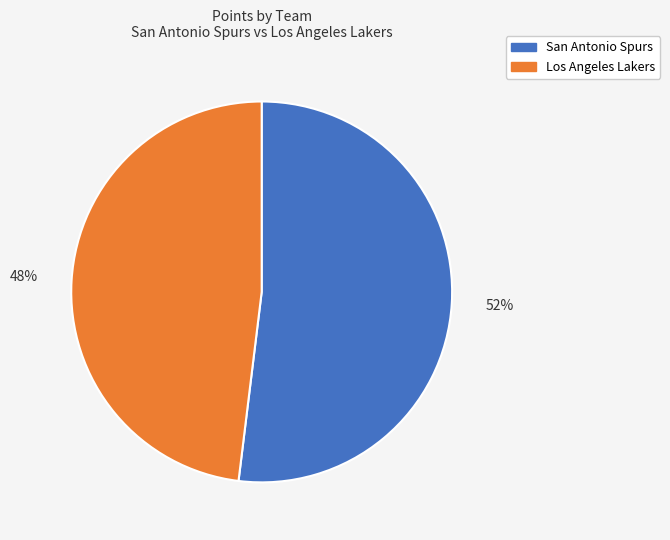

How many segments does this pie chart have?

2